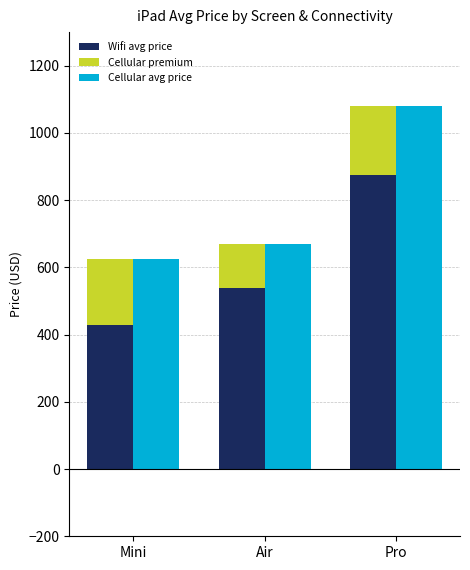

Is the value of Cellular premium at Mini greater than the value of Wifi avg price at Air?

No